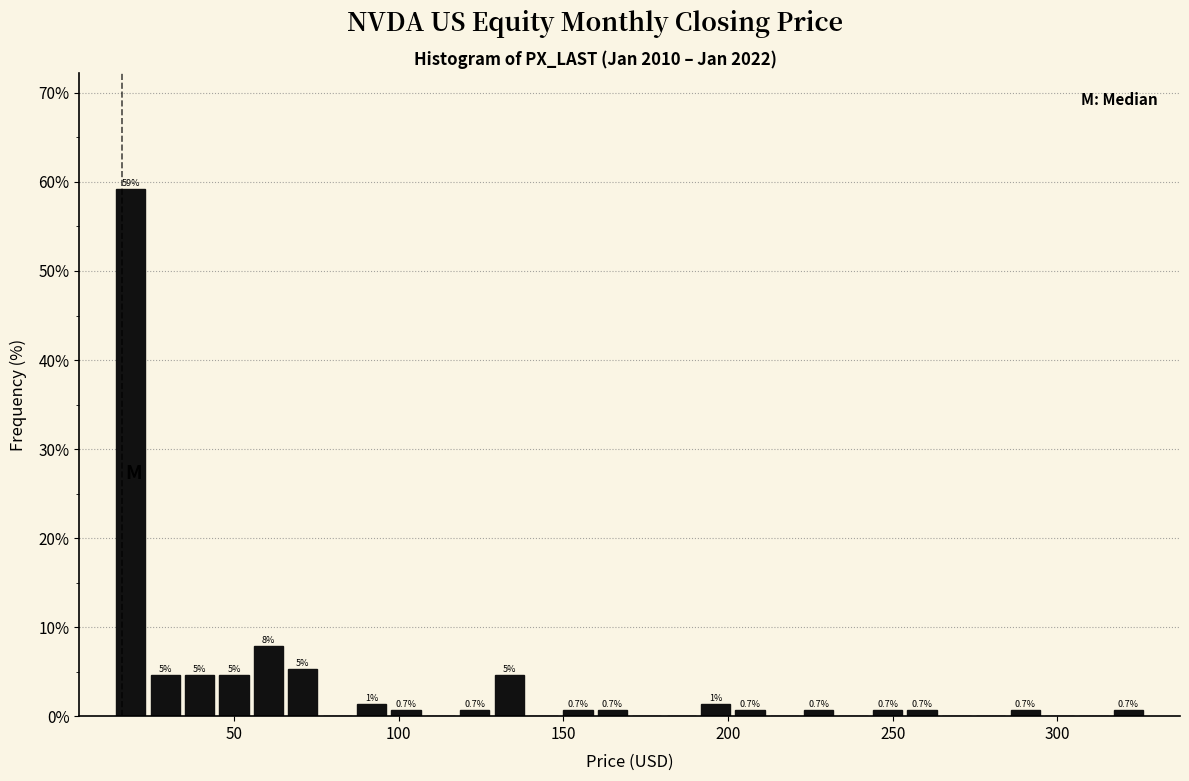

Around what value on the x-axis is the tallest bar? Give the approximate position of its centre, as read against the axis.

20